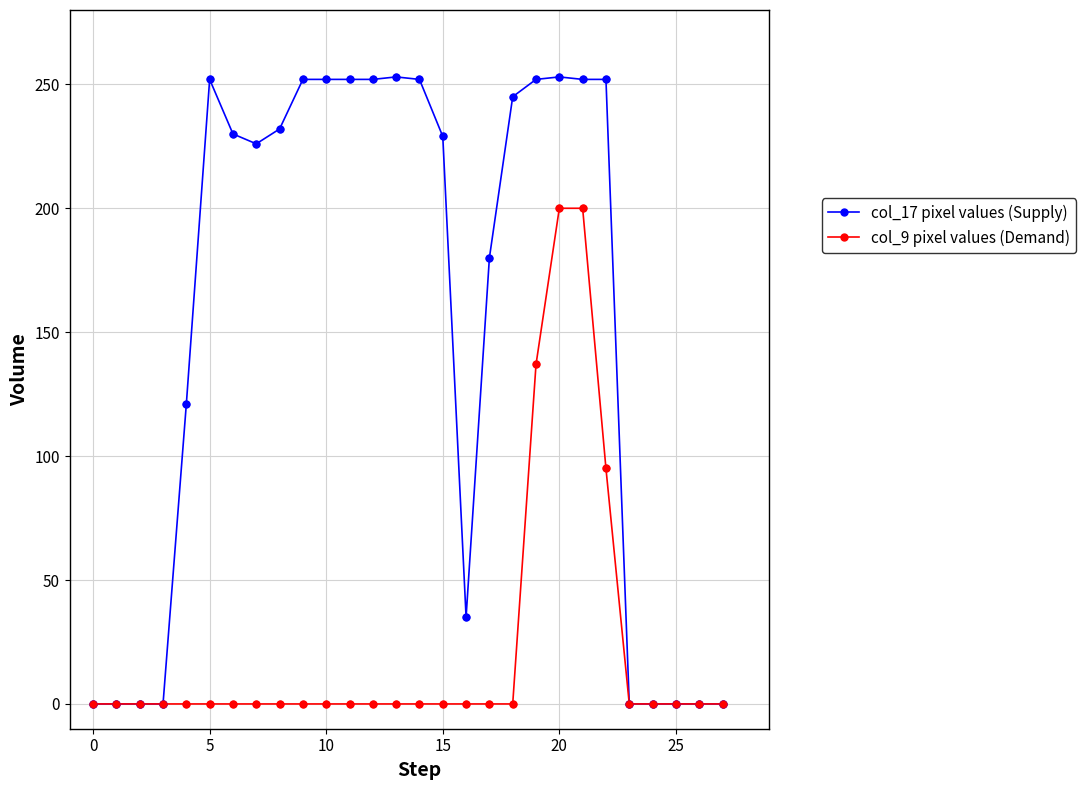

What are all the series names shown in the legend?

col_17 pixel values (Supply), col_9 pixel values (Demand)